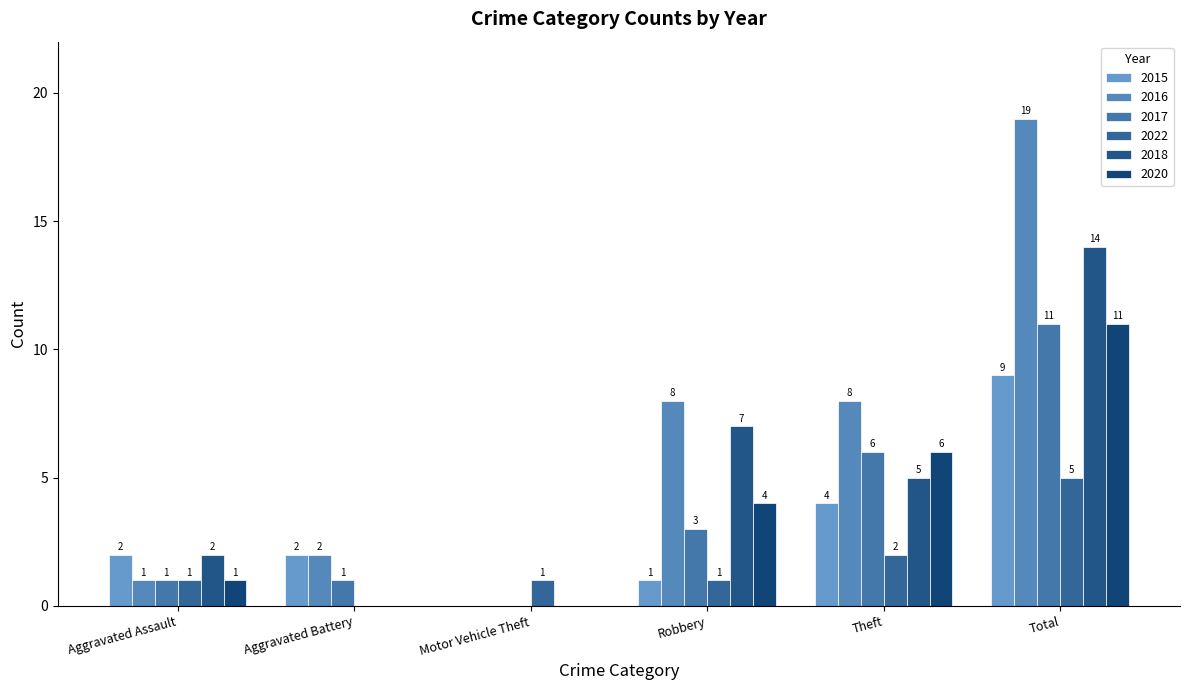

Reading right to left, transcribe all the data shown in this chart.

2015: Total=9	Theft=4	Robbery=1	Motor Vehicle Theft=0	Aggravated Battery=2	Aggravated Assault=2
2016: Total=19	Theft=8	Robbery=8	Motor Vehicle Theft=0	Aggravated Battery=2	Aggravated Assault=1
2017: Total=11	Theft=6	Robbery=3	Motor Vehicle Theft=0	Aggravated Battery=1	Aggravated Assault=1
2022: Total=5	Theft=2	Robbery=1	Motor Vehicle Theft=1	Aggravated Battery=0	Aggravated Assault=1
2018: Total=14	Theft=5	Robbery=7	Motor Vehicle Theft=0	Aggravated Battery=0	Aggravated Assault=2
2020: Total=11	Theft=6	Robbery=4	Motor Vehicle Theft=0	Aggravated Battery=0	Aggravated Assault=1